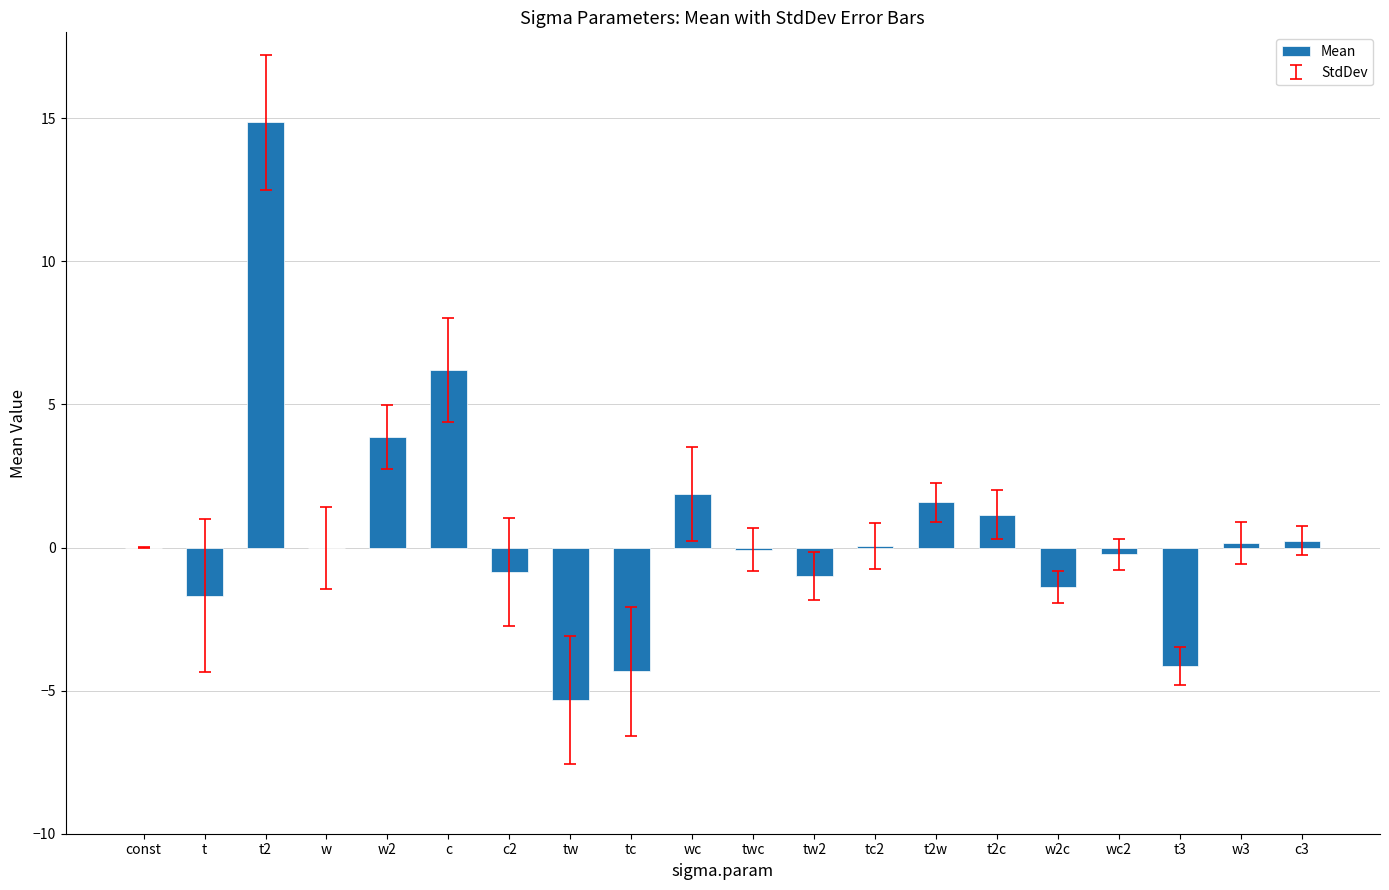

At which label is the value closest to 4?

w2